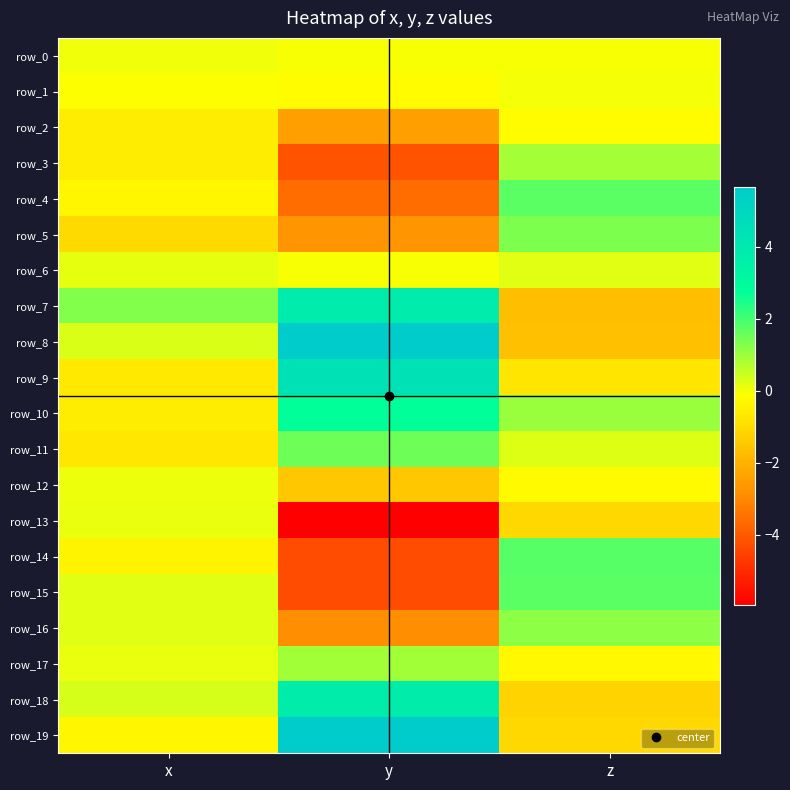

How many data points does each series have?

3